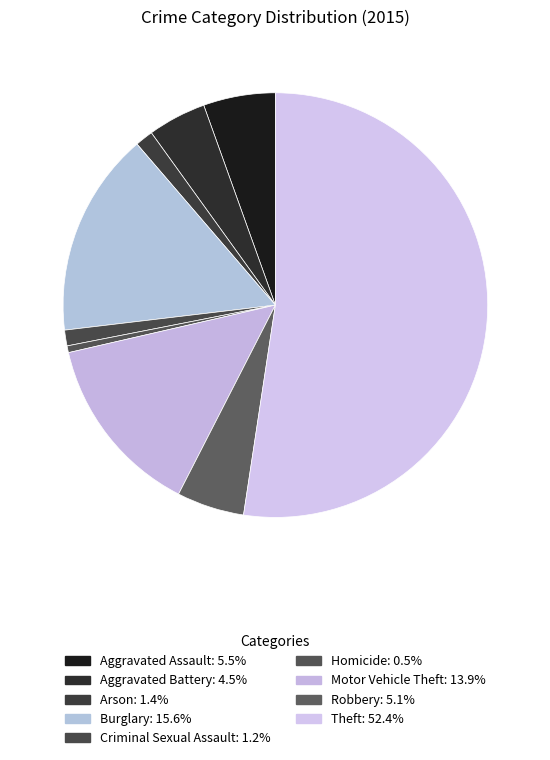

Count the number of slices in the pie.

9